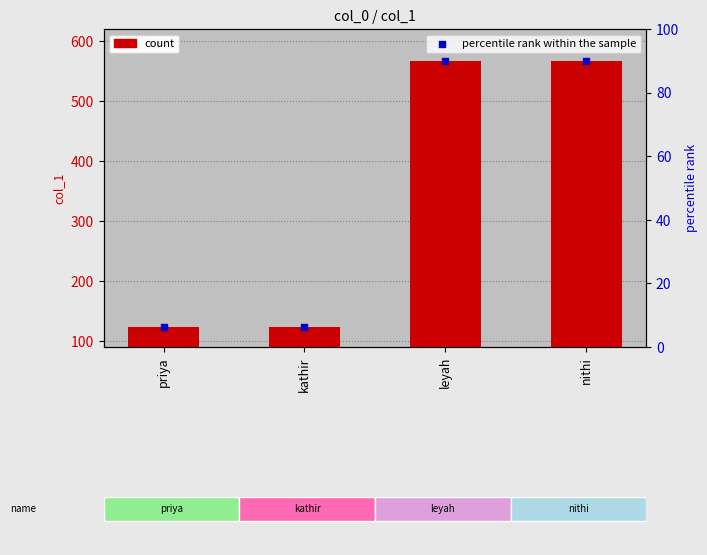

At which category is the sum across all series the highest?

leyah